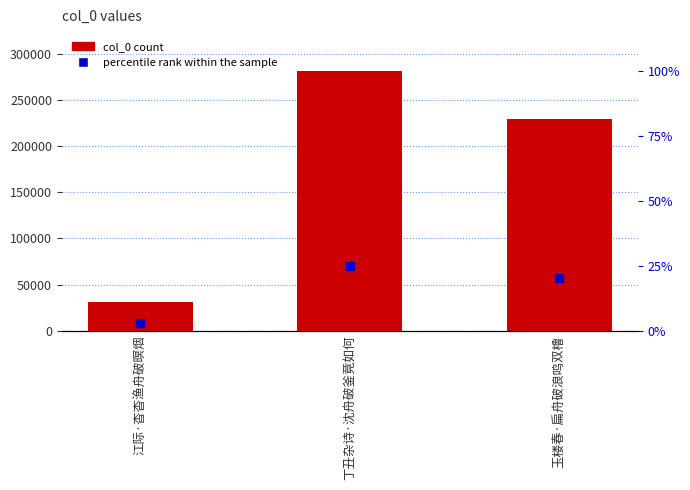

What is the total value across all series at 江际·杳杳渔舟破暝烟?

38718.8